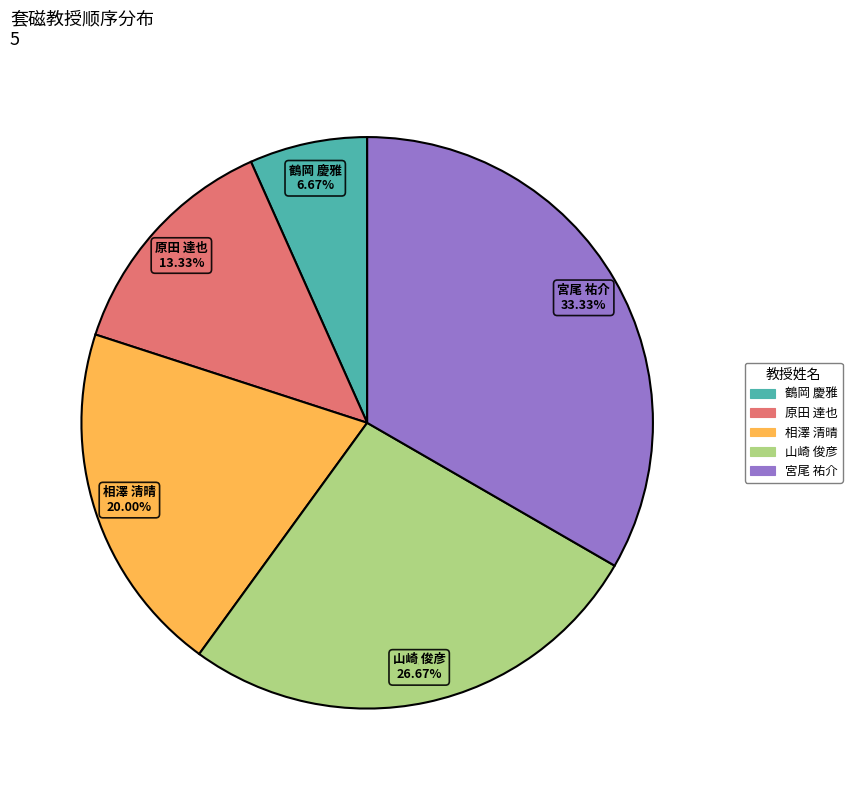

Which slice is the smallest?

鶴岡 慶雅